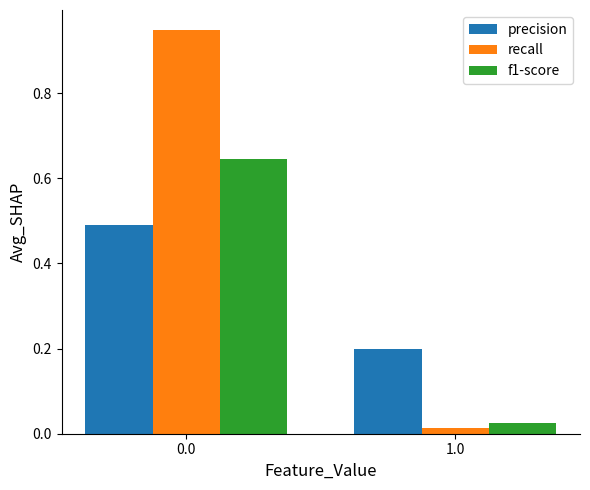

Count the number of data series in this chart.

3